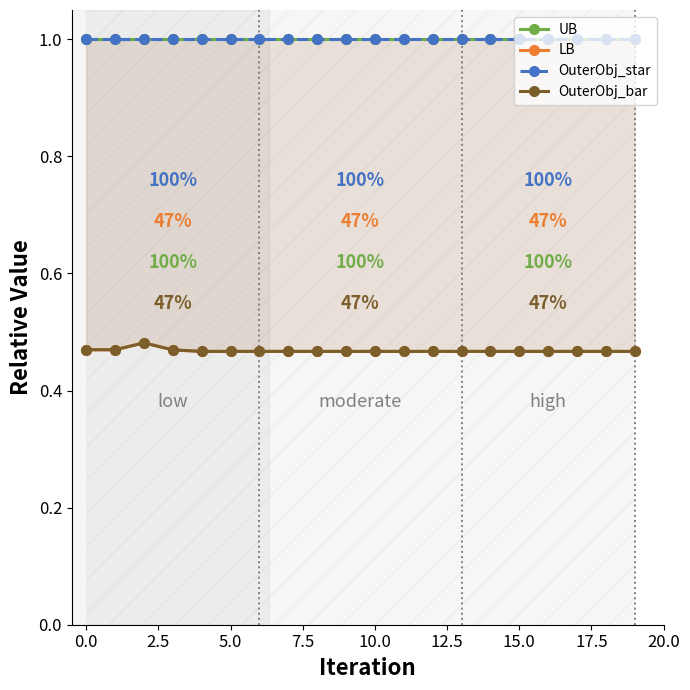

Which series has the largest total across all categories?

UB